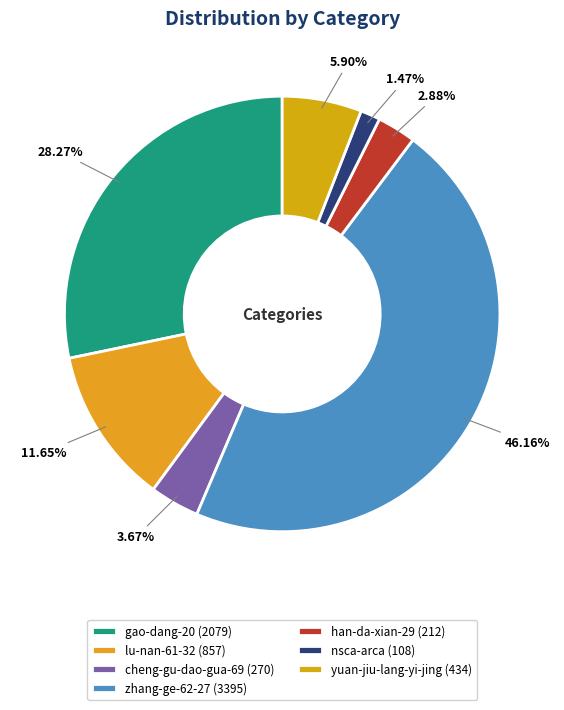

To the nearest percent, what percentage of the pie is yuan-jiu-lang-yi-jing?

6%